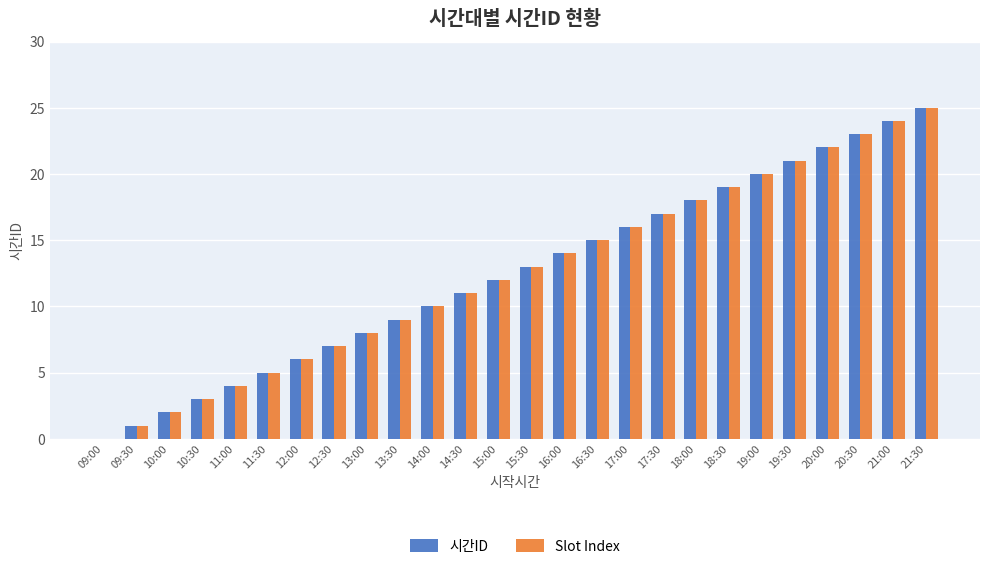

Which category has the highest value across all series?

21:30